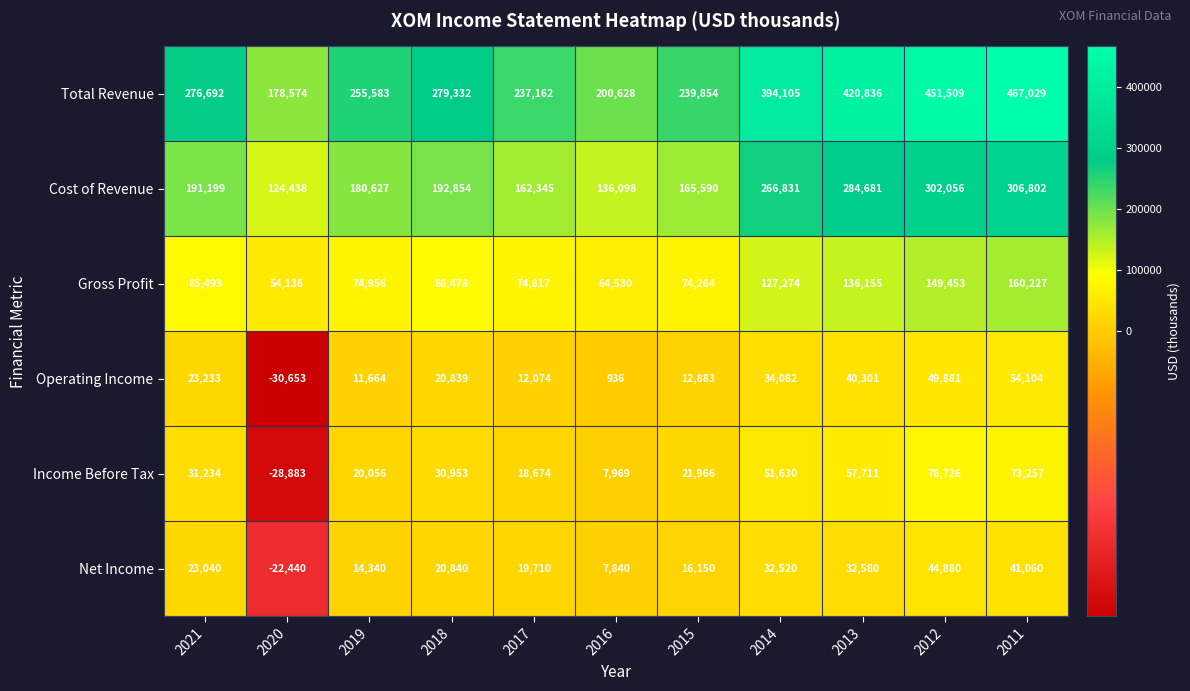

What is the minimum value shown in the chart?

-30653